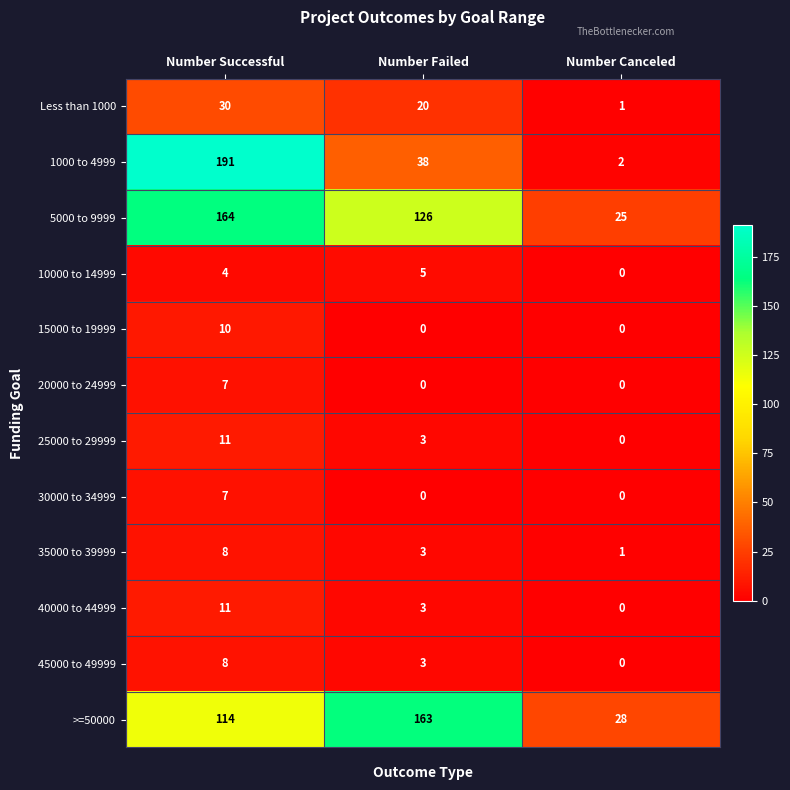

Which series has the widest spread of values?

1000 to 4999